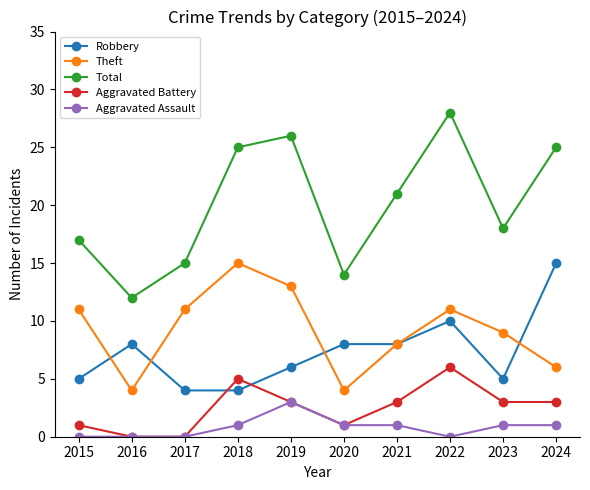

How many distinct data groups are displayed?

5